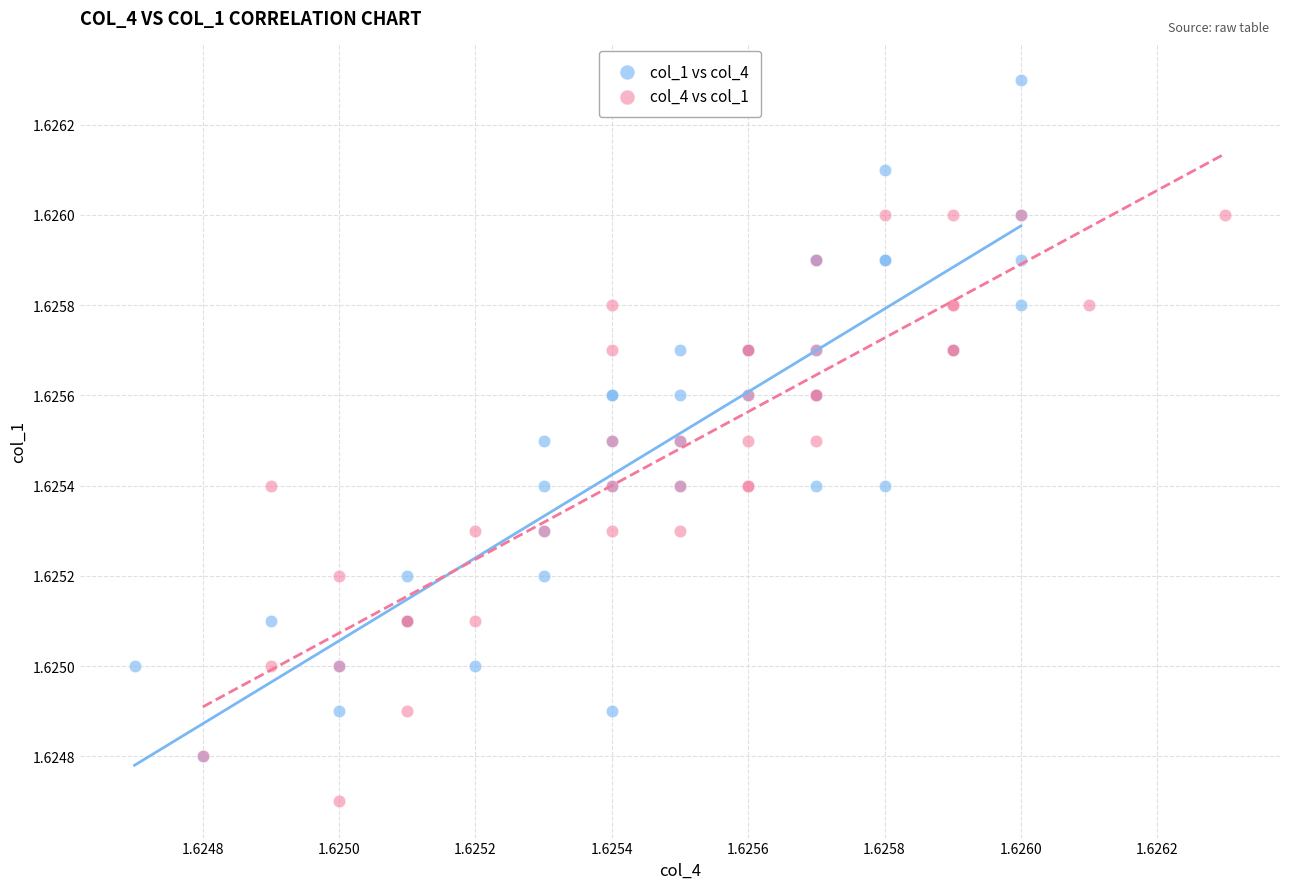

Which series has the widest spread of Y values?

col_1 vs col_4